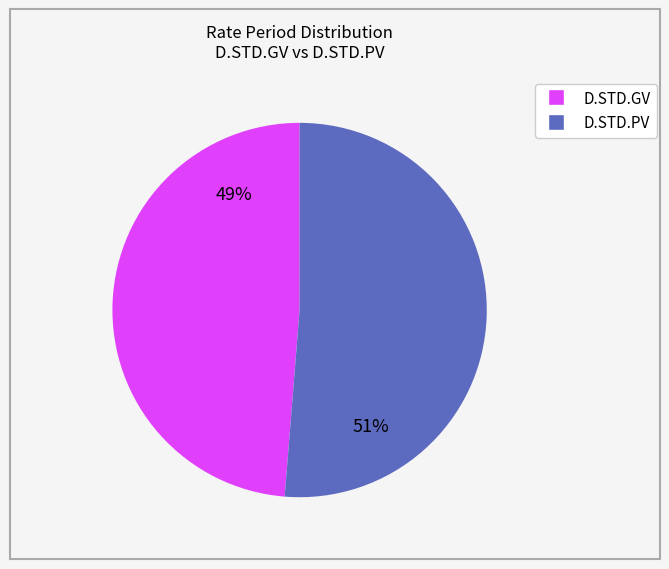

How many segments does this pie chart have?

2